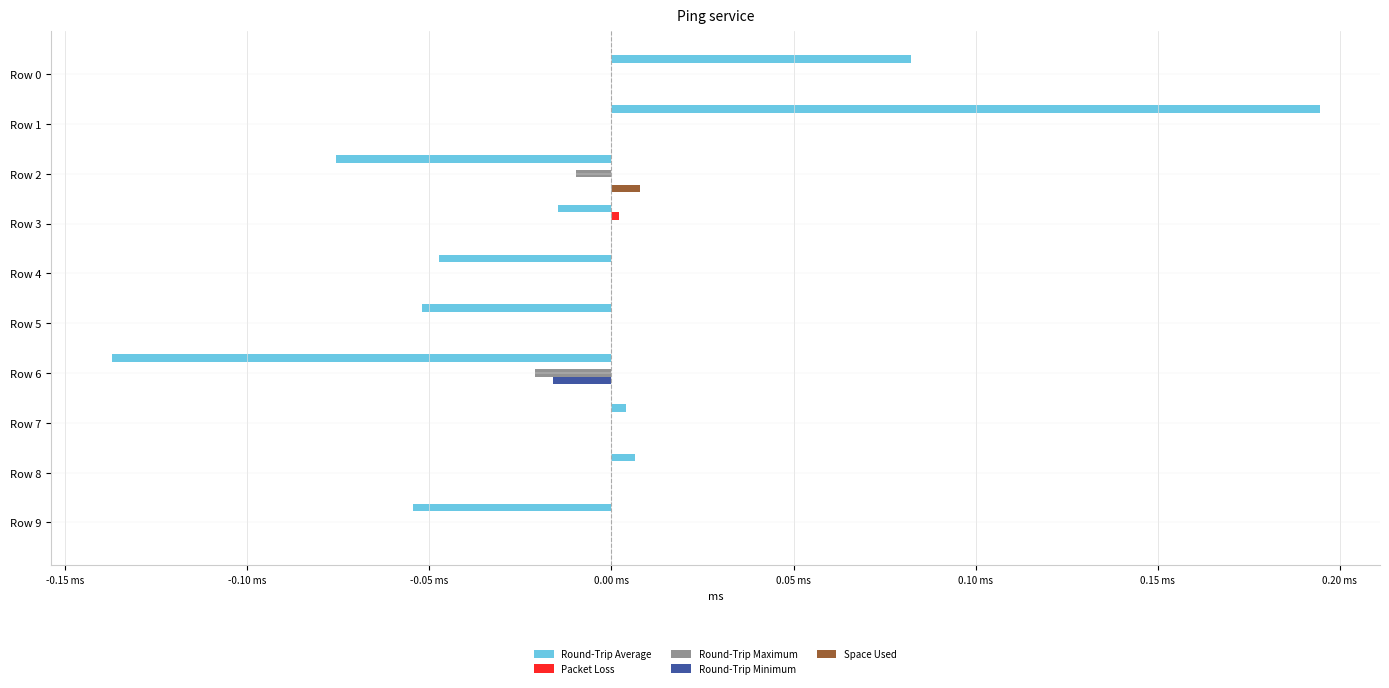

Count the number of categories in the chart.

10